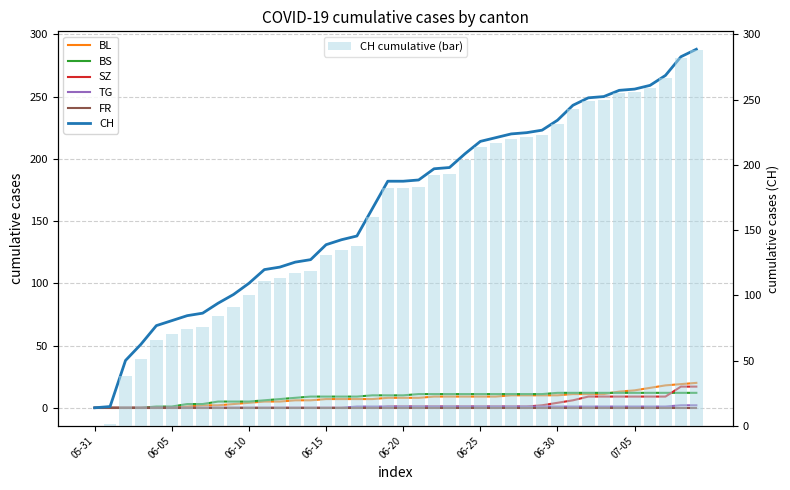

What is the sum of all CH cumulative (bar) values?

6486